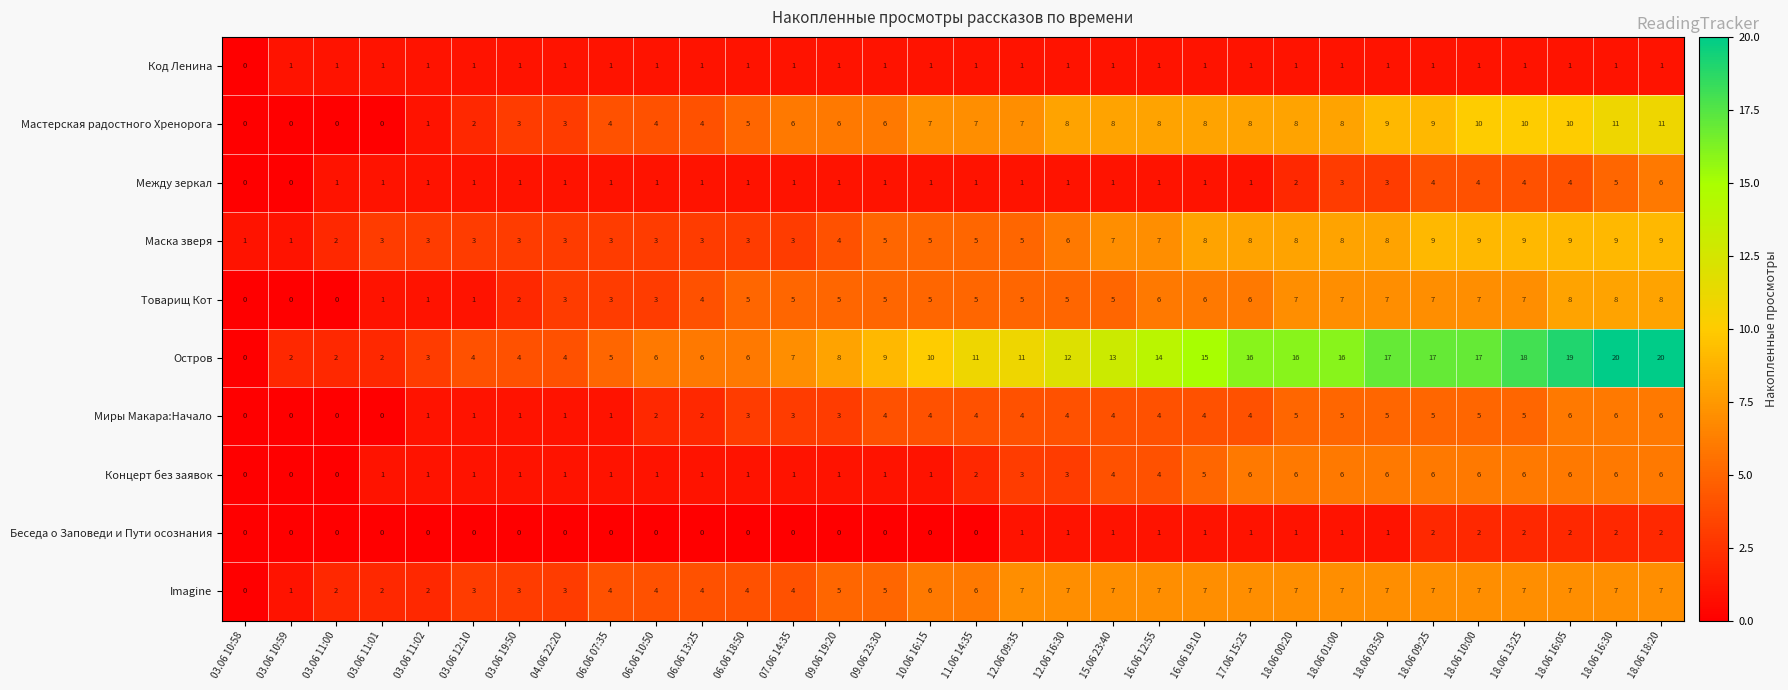

Which series changed the most between 12.06 09:35 and 18.06 01:00?

Остров